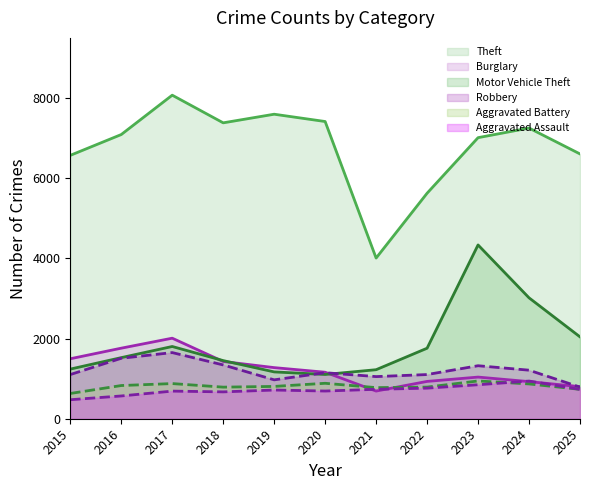

Reading left to right, extract all data points from this chart.

Theft: 2015=6570	2016=7089	2017=8071	2018=7381	2019=7596	2020=7414	2021=4008	2022=5625	2023=7011	2024=7251	2025=6605
Burglary: 2015=1496	2016=1760	2017=2009	2018=1428	2019=1275	2020=1160	2021=690	2022=931	2023=1039	2024=926	2025=799
Motor Vehicle Theft: 2015=1238	2016=1524	2017=1802	2018=1450	2019=1168	2020=1104	2021=1223	2022=1759	2023=4335	2024=3016	2025=2042
Robbery: 2015=1102	2016=1508	2017=1650	2018=1342	2019=970	2020=1148	2021=1051	2022=1102	2023=1322	2024=1211	2025=789
Aggravated Battery: 2015=630	2016=828	2017=877	2018=788	2019=806	2020=884	2021=776	2022=789	2023=942	2024=868	2025=733
Aggravated Assault: 2015=474	2016=568	2017=689	2018=670	2019=716	2020=691	2021=734	2022=763	2023=848	2024=940	2025=732